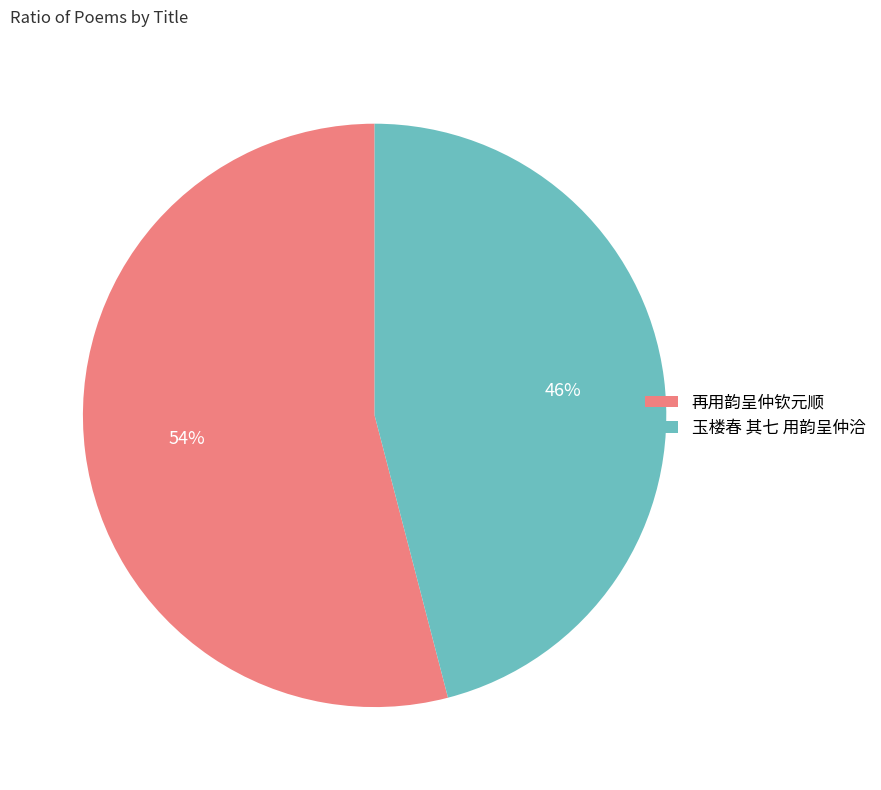

Which slice is the smallest?

玉楼春 其七 用韵呈仲洽